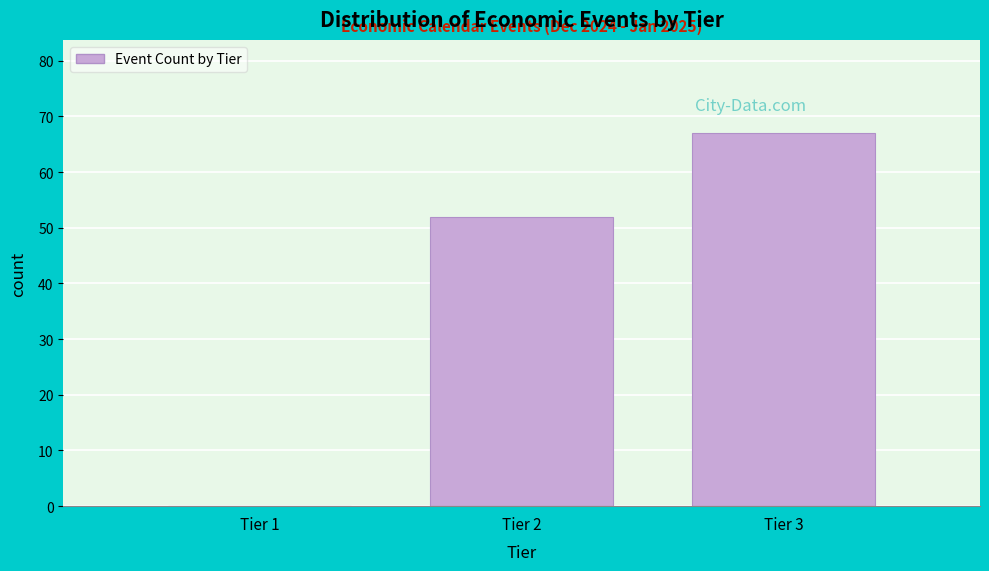

Reading left to right, extract all data points from this chart.

Tier 1=0	Tier 2=52	Tier 3=67